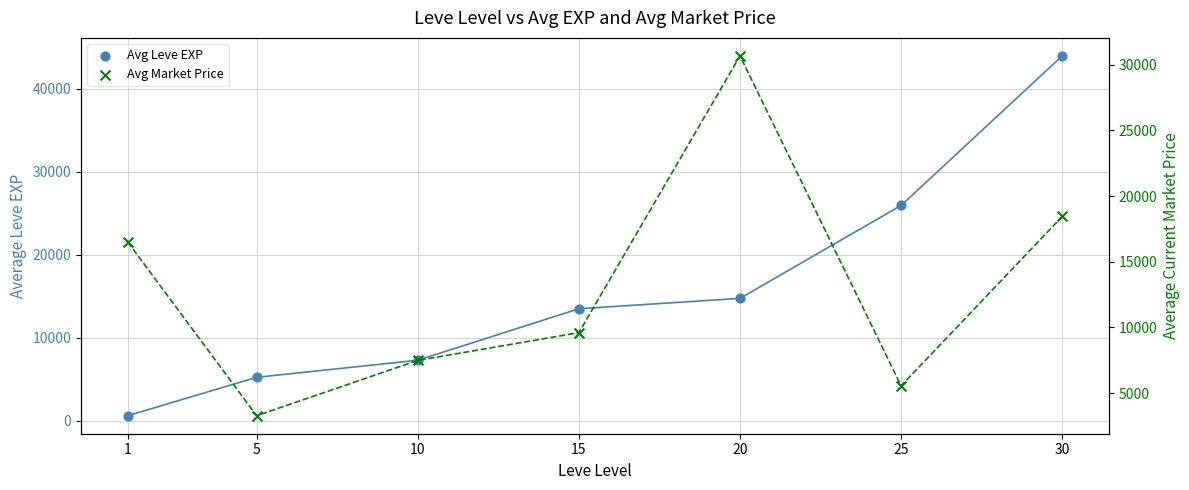

Which series reaches the minimum Y coordinate?

Avg Leve EXP